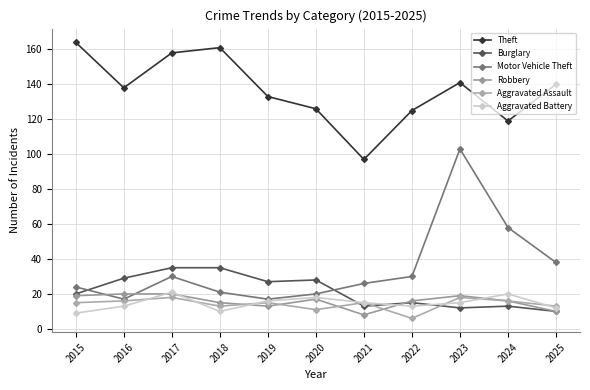

What is the total value across all series at 2023?

308